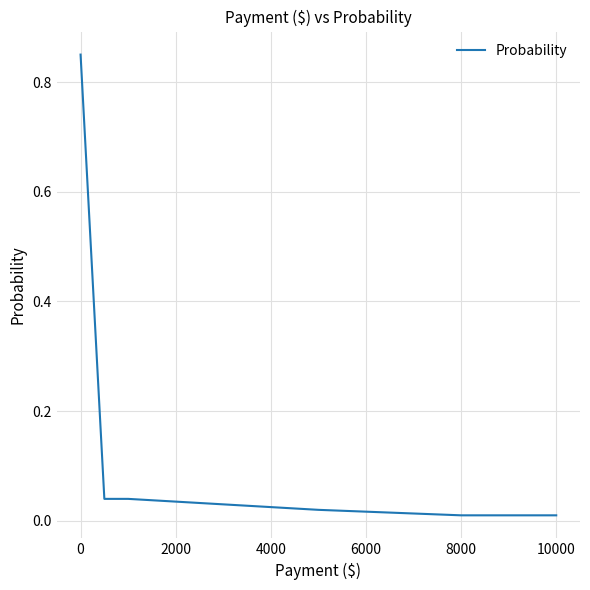

What is the sum of all values?

1.0